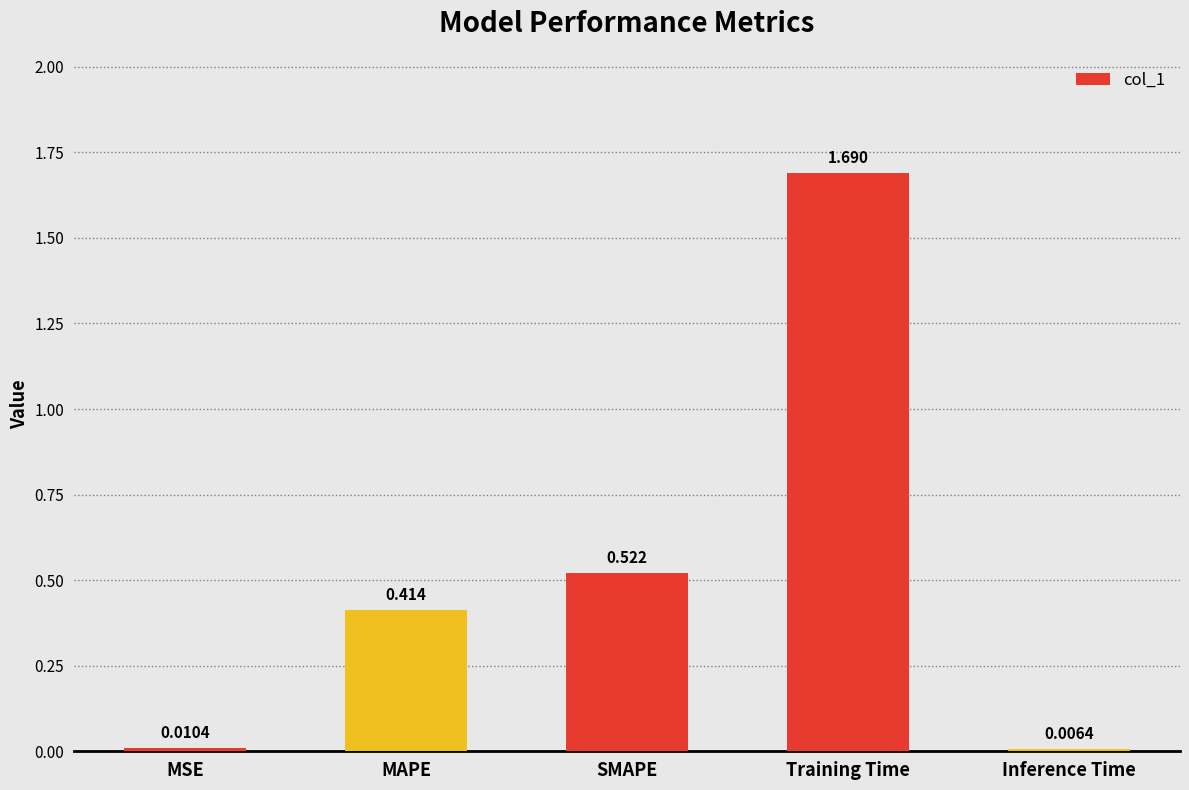

What is the label of the 1st bar from the left?

MSE